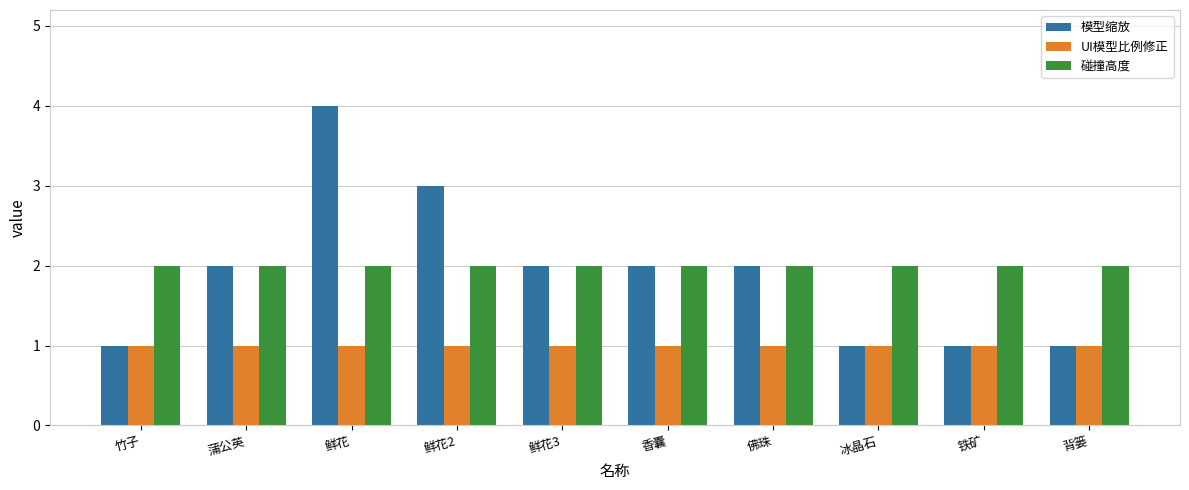

What is the label of the 9th bar from the left?

铁矿